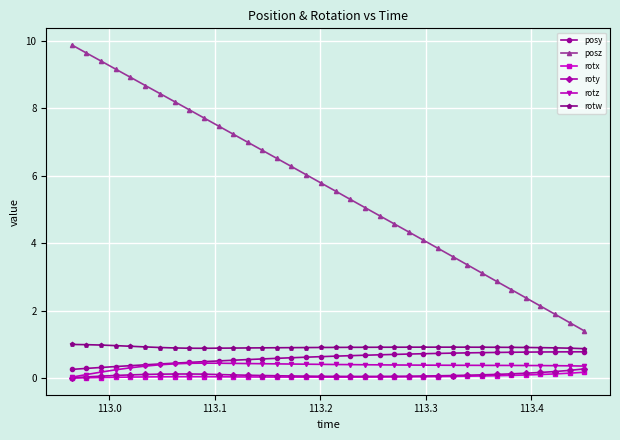

Which series has the largest range (max minus min)?

posz